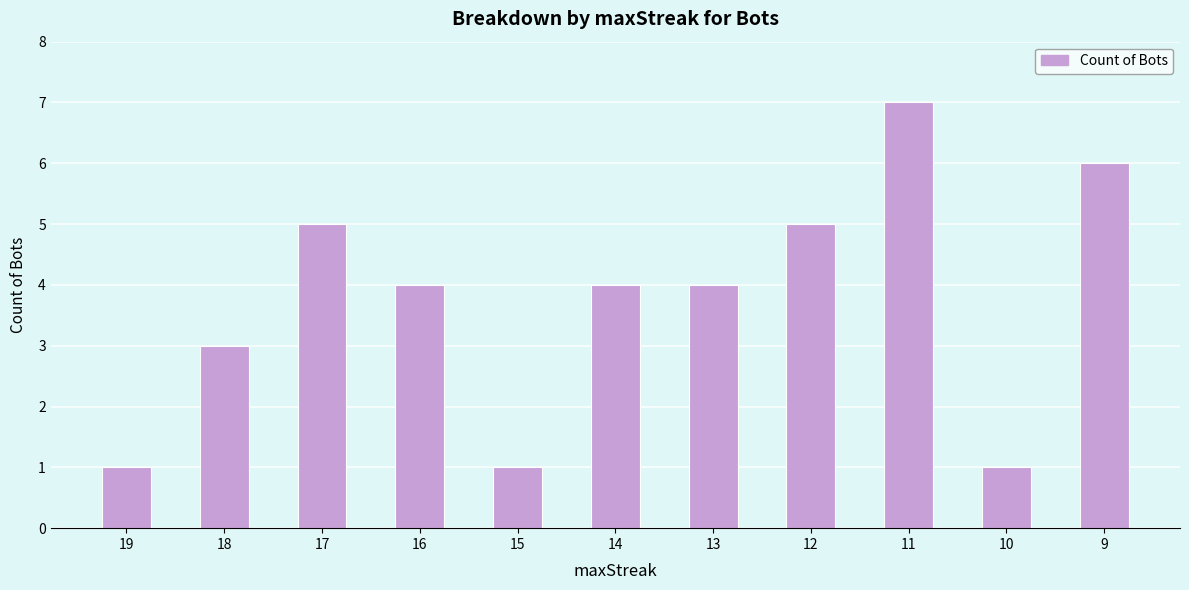

Which category has the highest value across all series?

11